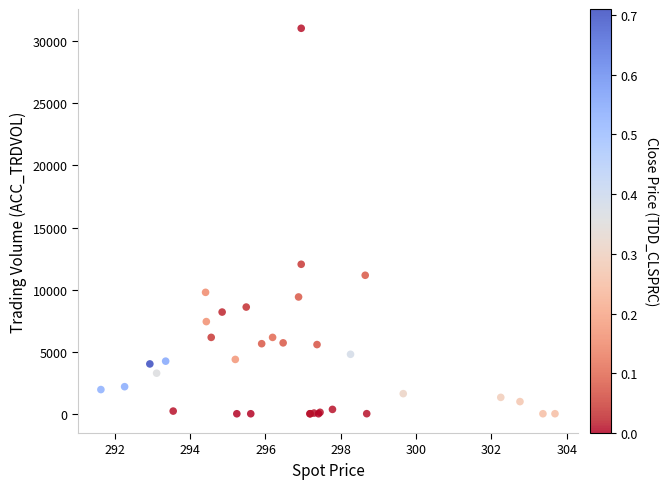

What Y value in the scatter plot is closest to 15523?

12039